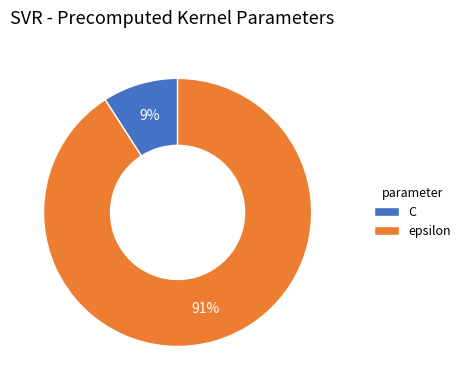

True or false: C accounts for 23% of the total.

False